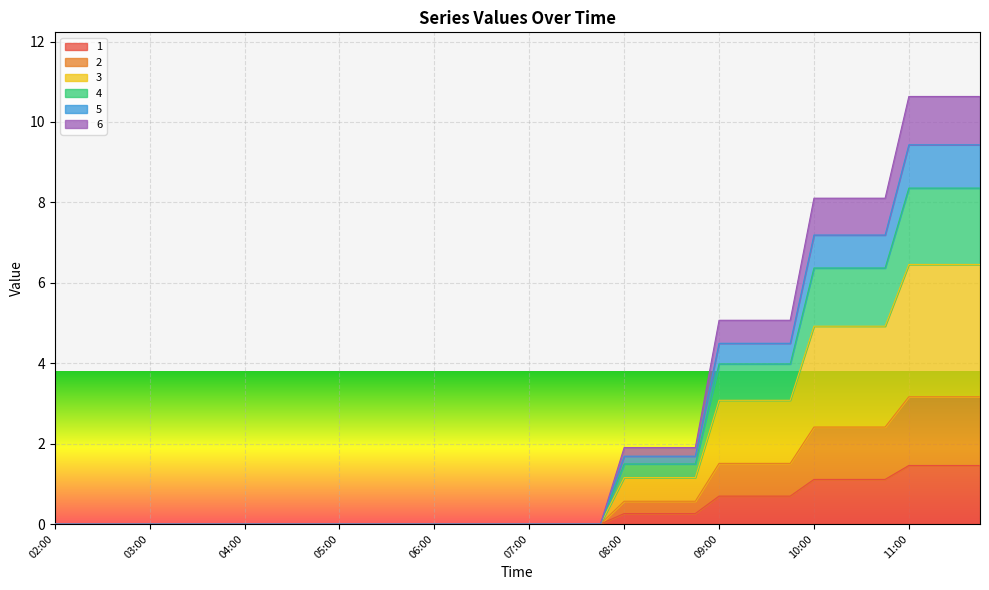

True or false: 4 has more than 1 points higher than both neighbors.

False